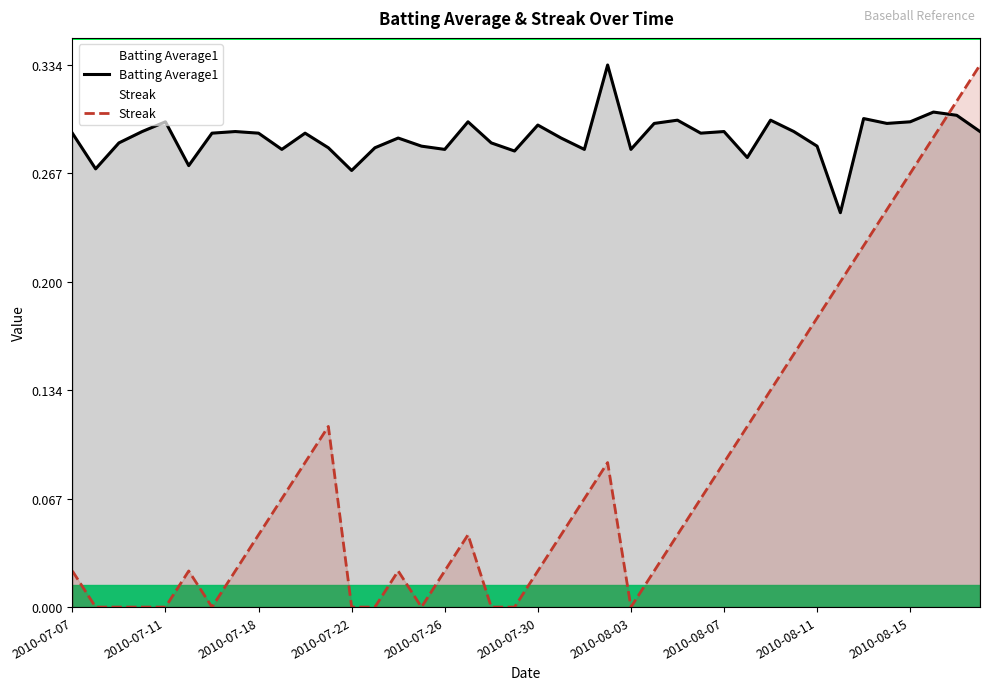

Count the number of categories in the chart.

40